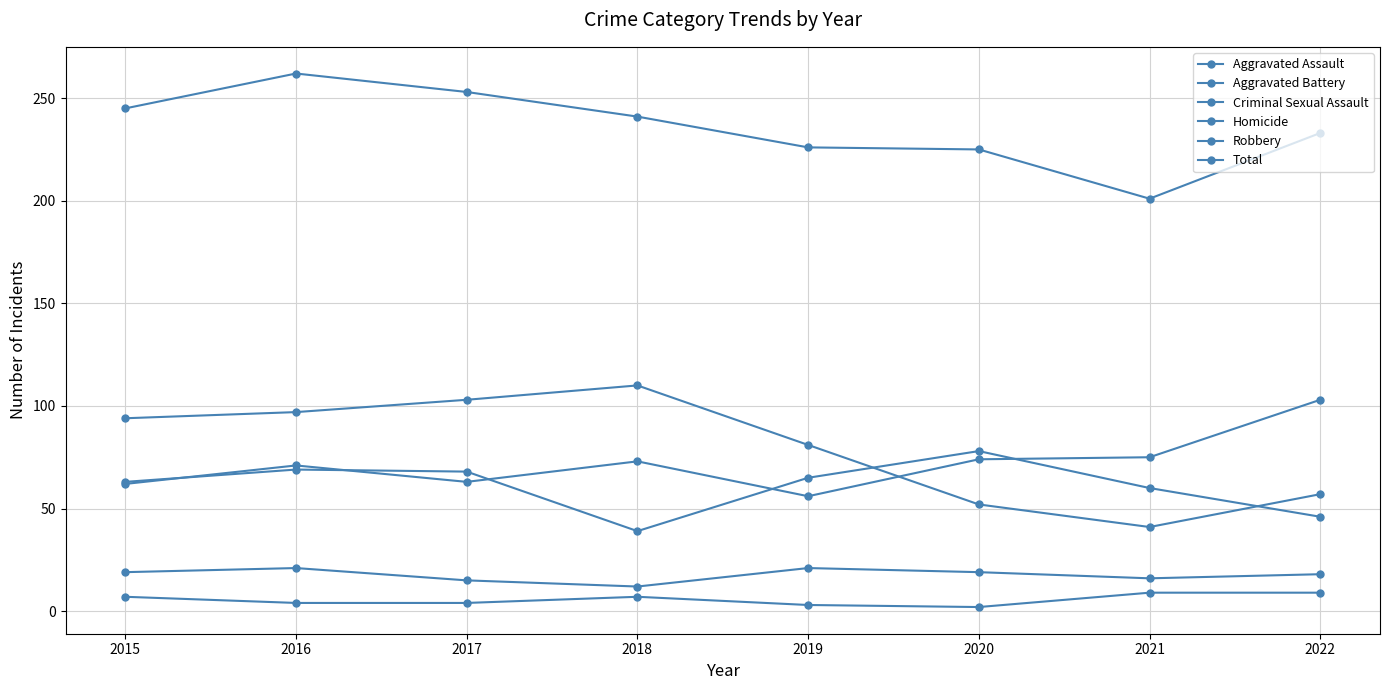

Rank the series at 2020 from lowest to highest value.

Homicide, Criminal Sexual Assault, Robbery, Aggravated Assault, Aggravated Battery, Total